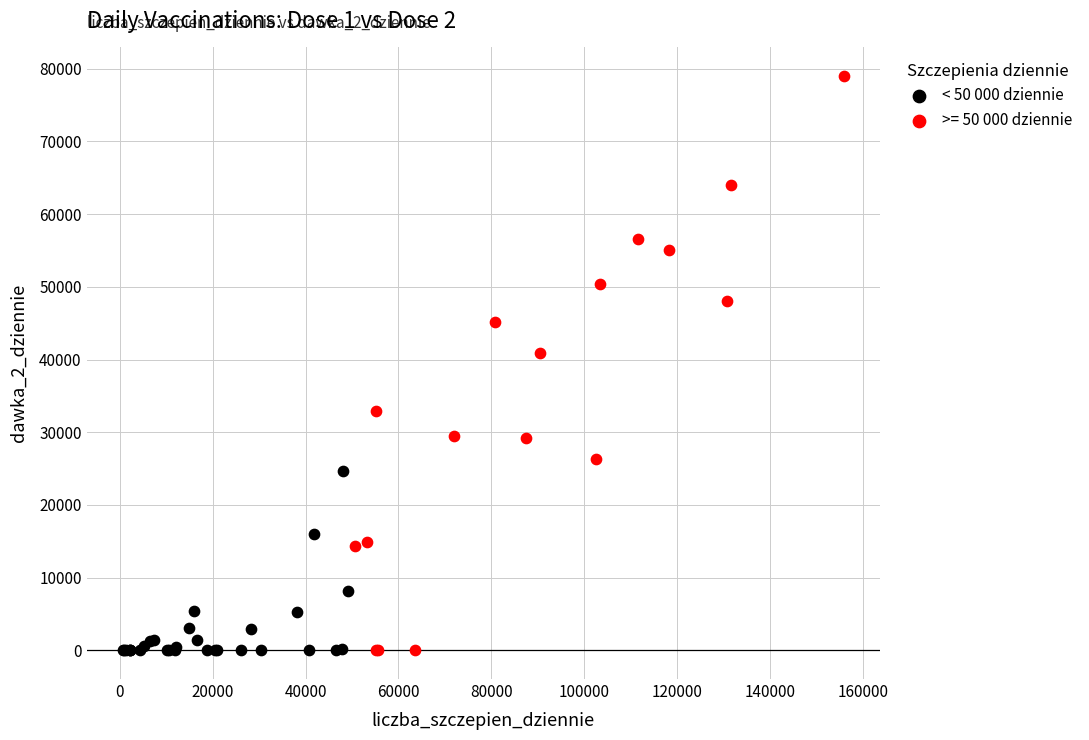

Which series has the largest Y range (max minus min)?

>= 50 000 dziennie